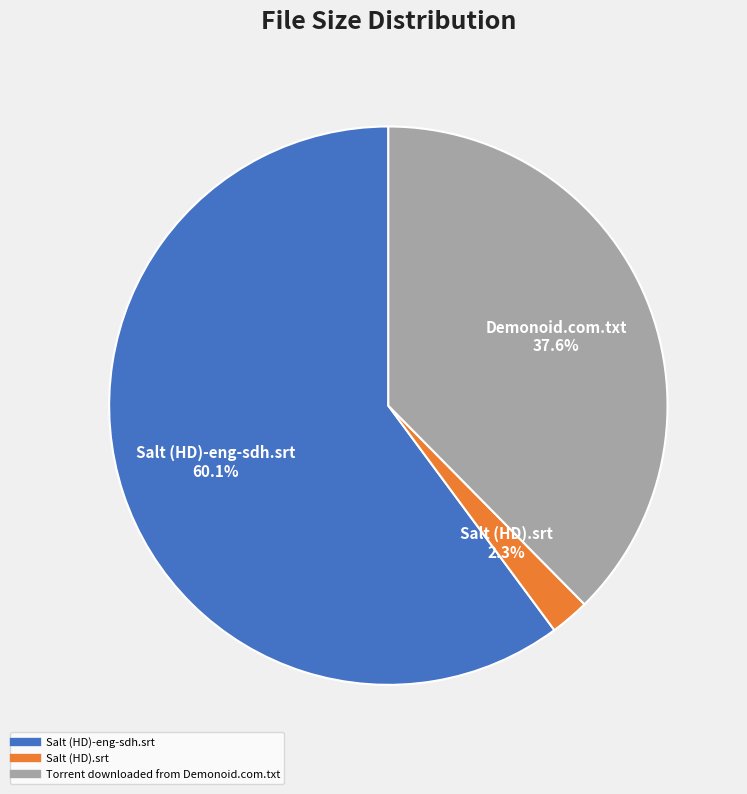

To the nearest percent, what is the average slice percentage?

33%